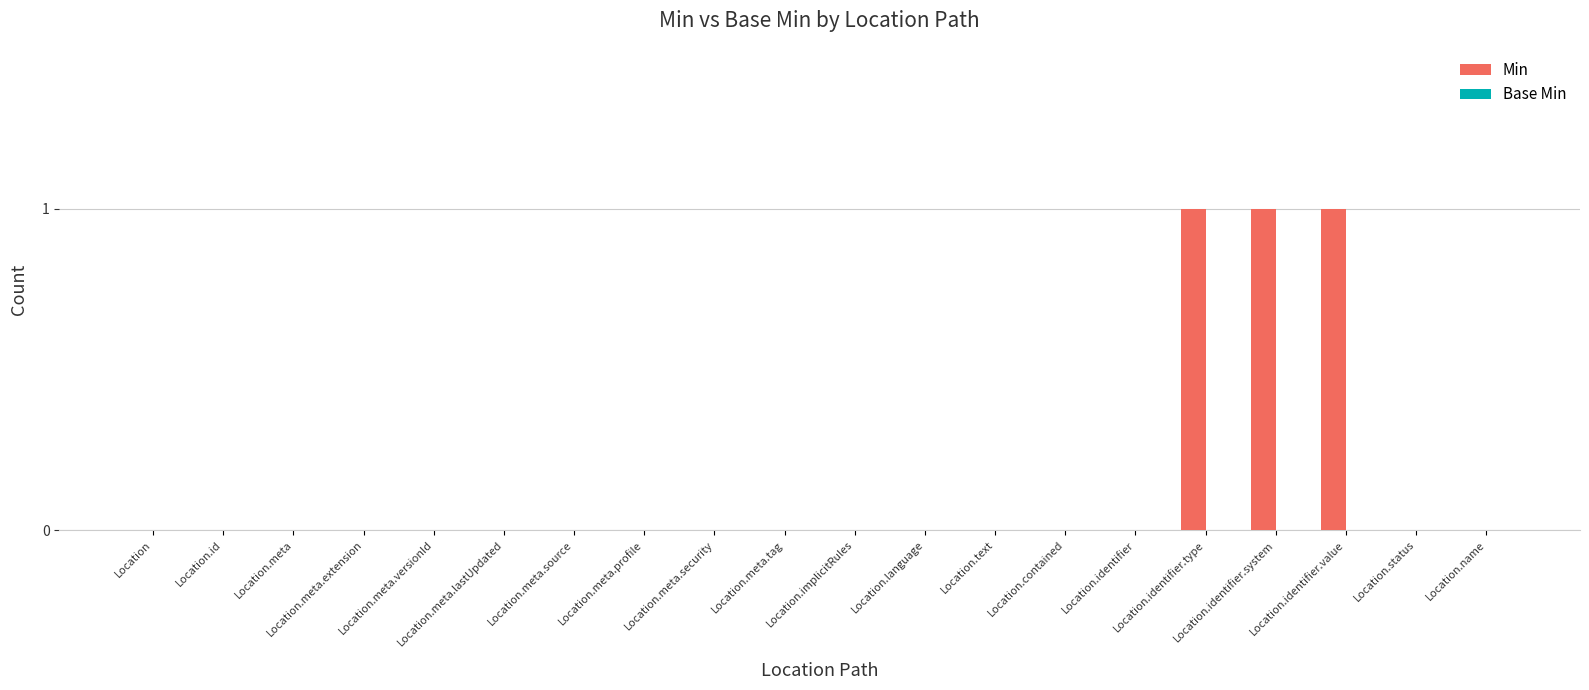

What is the sum of all values?

3